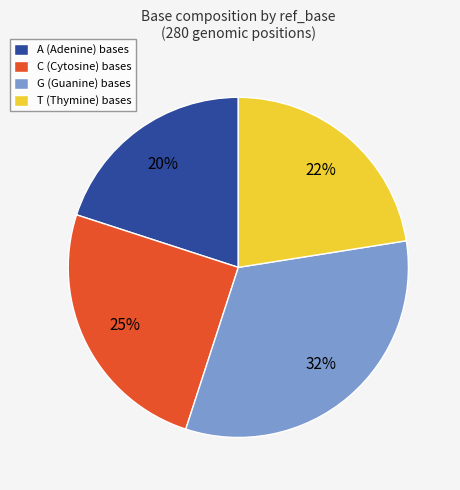

To the nearest percent, what is the difference between the A (Adenine) bases and C (Cytosine) bases slice percentages?

5%